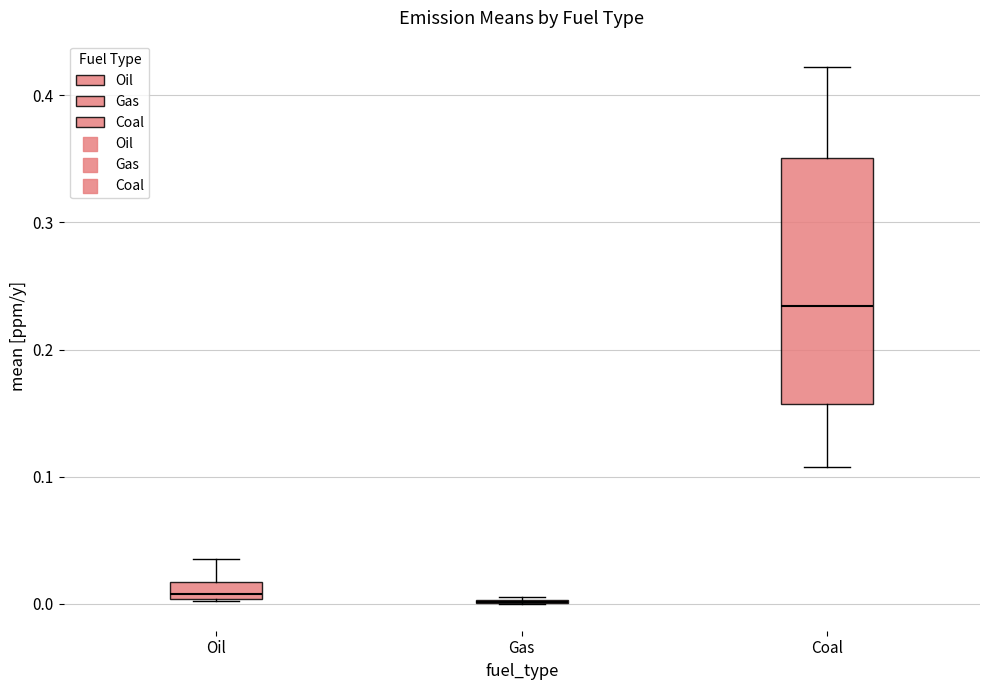

Comparing the boxes themselves (not the whiskers), which one is the tallest?

Coal